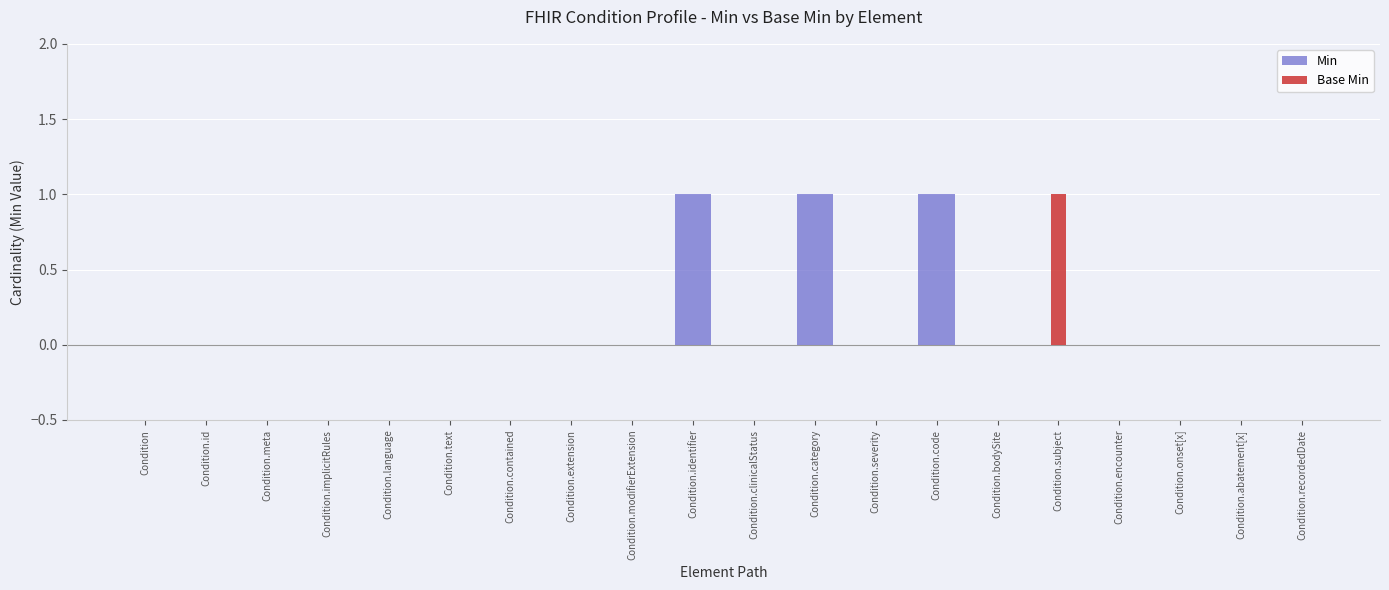

Reading right to left, extract all data points from this chart.

Min: Condition.recordedDate=0	Condition.abatement[x]=0	Condition.onset[x]=0	Condition.encounter=0	Condition.subject=0	Condition.bodySite=0	Condition.code=1	Condition.severity=0	Condition.category=1	Condition.clinicalStatus=0	Condition.identifier=1	Condition.modifierExtension=0	Condition.extension=0	Condition.contained=0	Condition.text=0	Condition.language=0	Condition.implicitRules=0	Condition.meta=0	Condition.id=0	Condition=0
Base Min: Condition.recordedDate=0	Condition.abatement[x]=0	Condition.onset[x]=0	Condition.encounter=0	Condition.subject=1	Condition.bodySite=0	Condition.code=0	Condition.severity=0	Condition.category=0	Condition.clinicalStatus=0	Condition.identifier=0	Condition.modifierExtension=0	Condition.extension=0	Condition.contained=0	Condition.text=0	Condition.language=0	Condition.implicitRules=0	Condition.meta=0	Condition.id=0	Condition=0